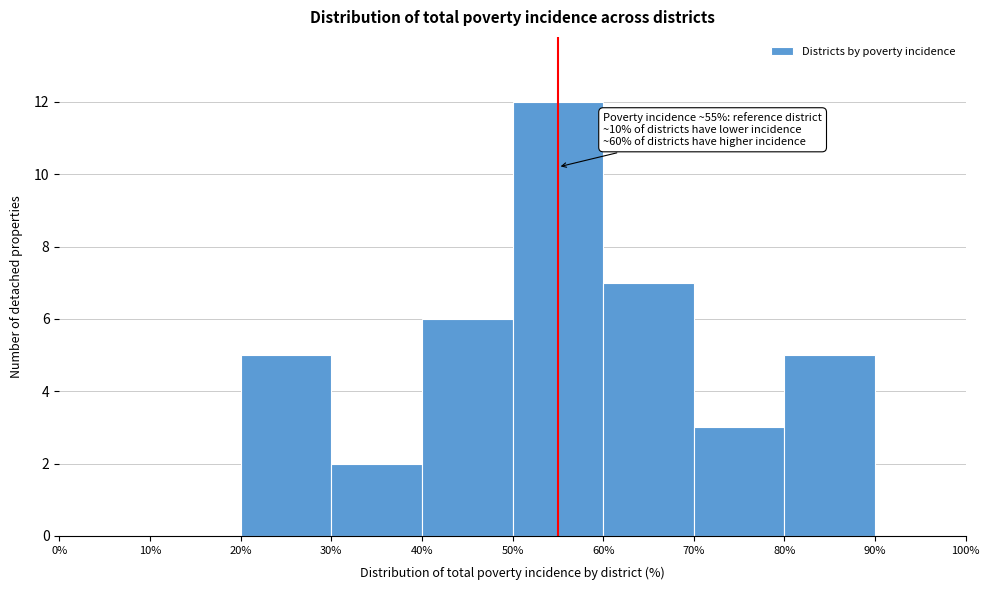

Which range on the x-axis has the tallest bar?

50% to 60%